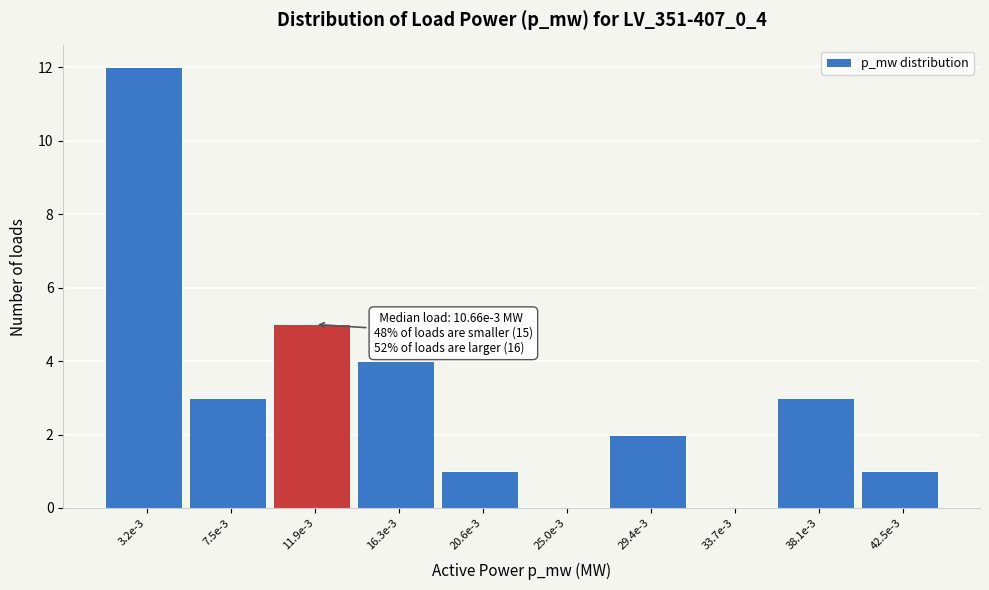

Reading left to right, extract all data points from this chart.

3.2e-3=12	7.5e-3=3	11.9e-3=5	16.3e-3=4	20.6e-3=1	25.0e-3=0	29.4e-3=2	33.7e-3=0	38.1e-3=3	42.5e-3=1